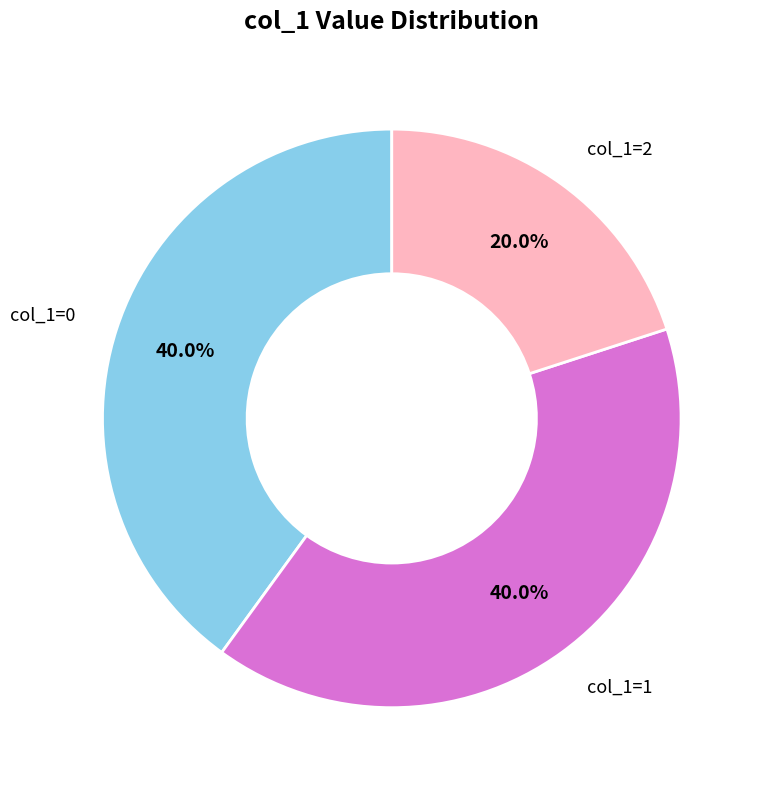

Does any single category account for the majority?

No